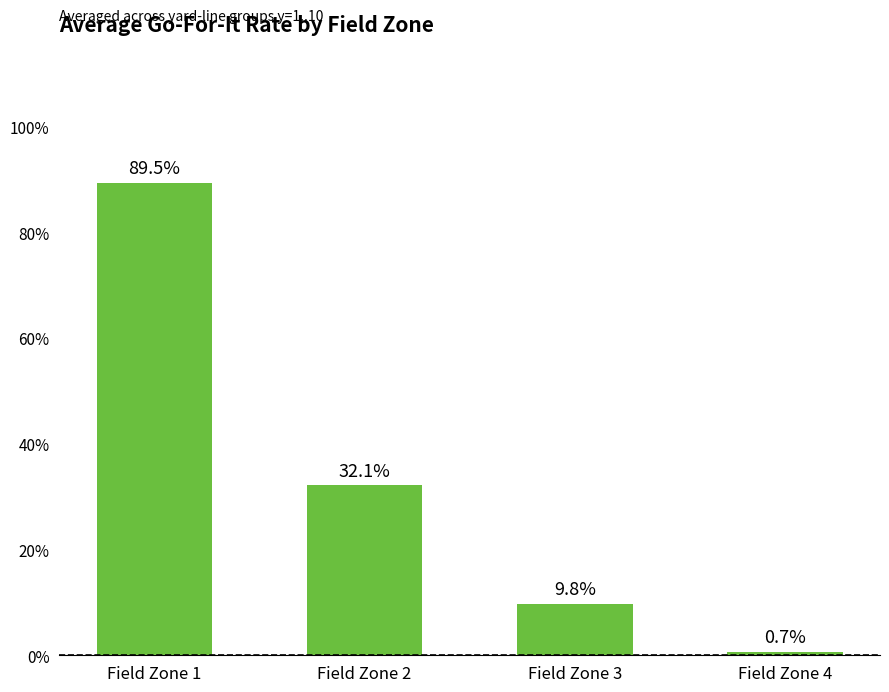

Does the chart contain any negative values?

No